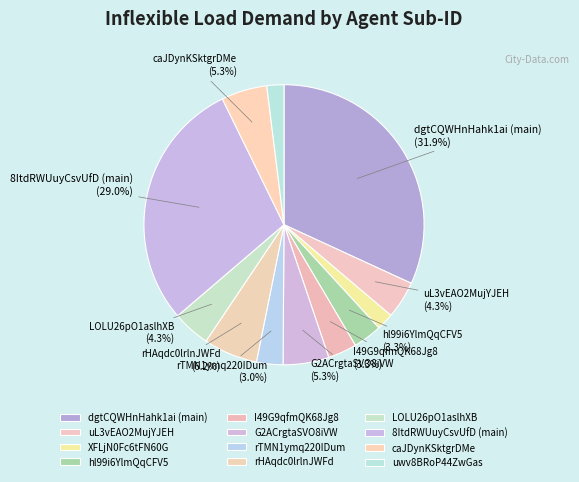

Do XFLjN0Fc6tFN60G and hl99i6YlmQqCFV5 together represent more than half of the pie?

No